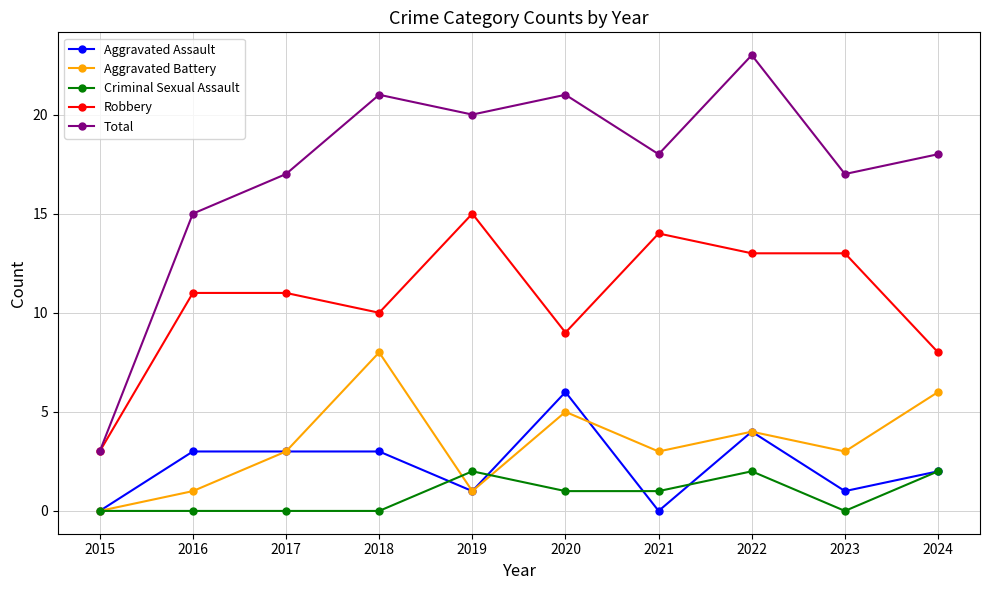

At which label does Total reach its peak?

2022